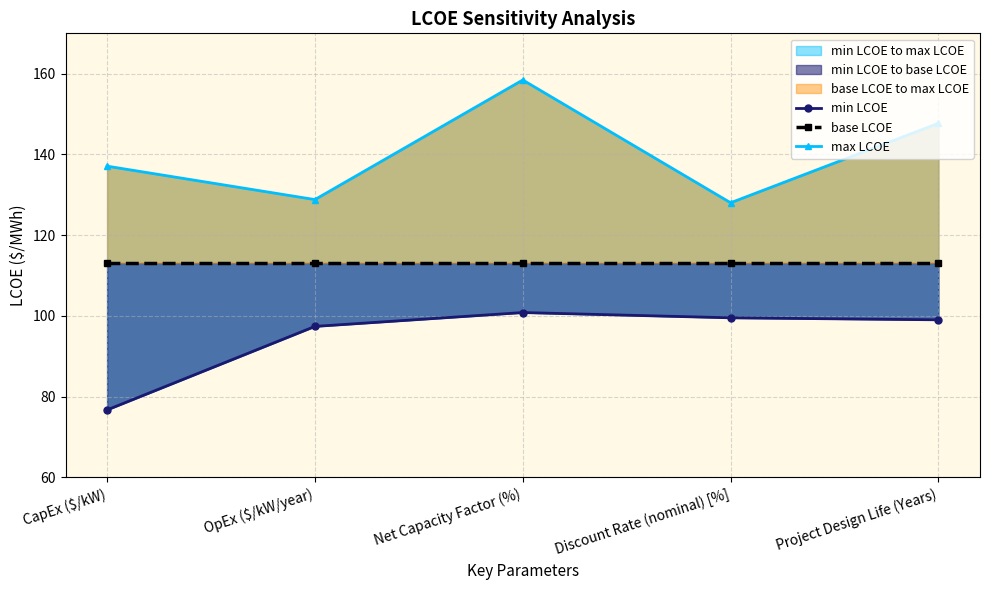

Rank the series by their average value, from highest to lowest.

max LCOE, base LCOE, min LCOE